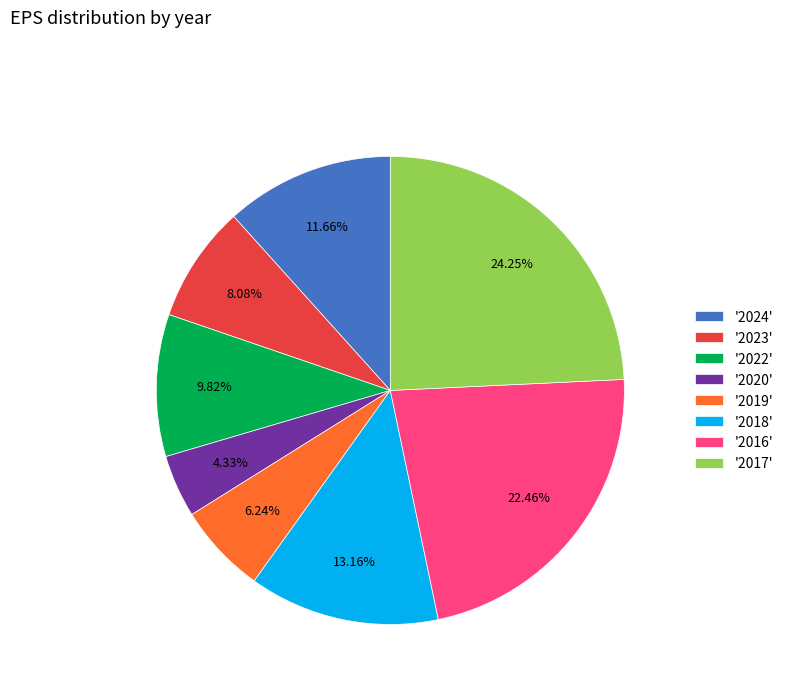

Does '2023' account for over 50% of the chart?

No